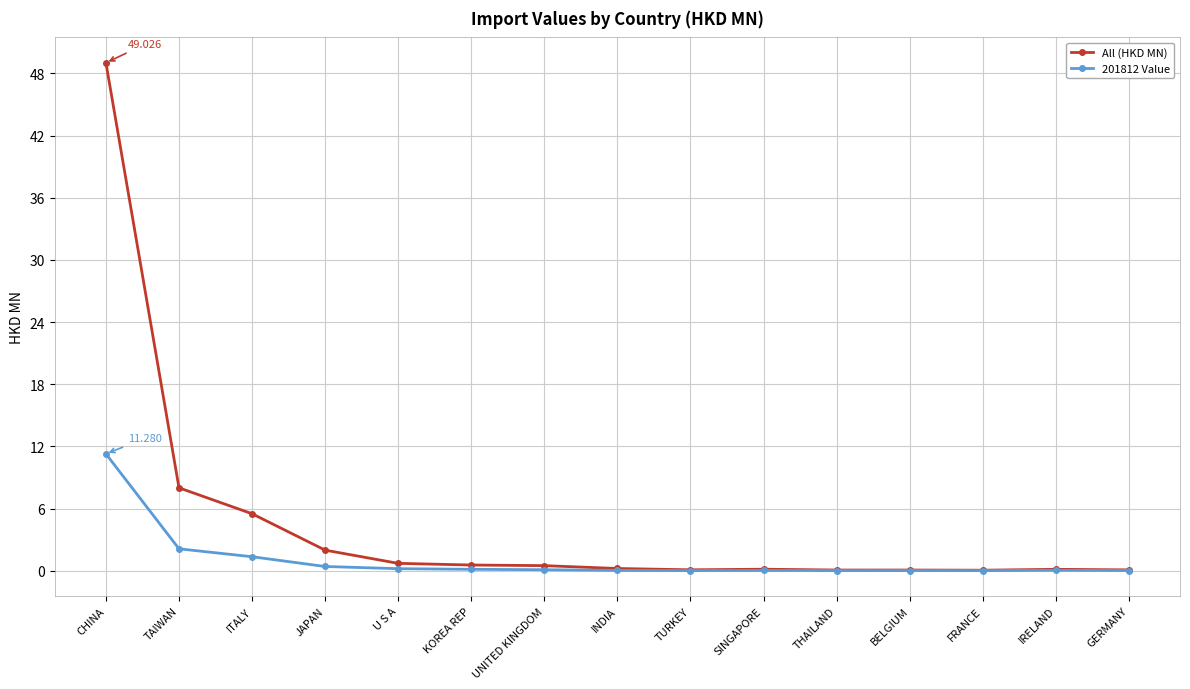

What is the label of the 14th point from the right?

TAIWAN